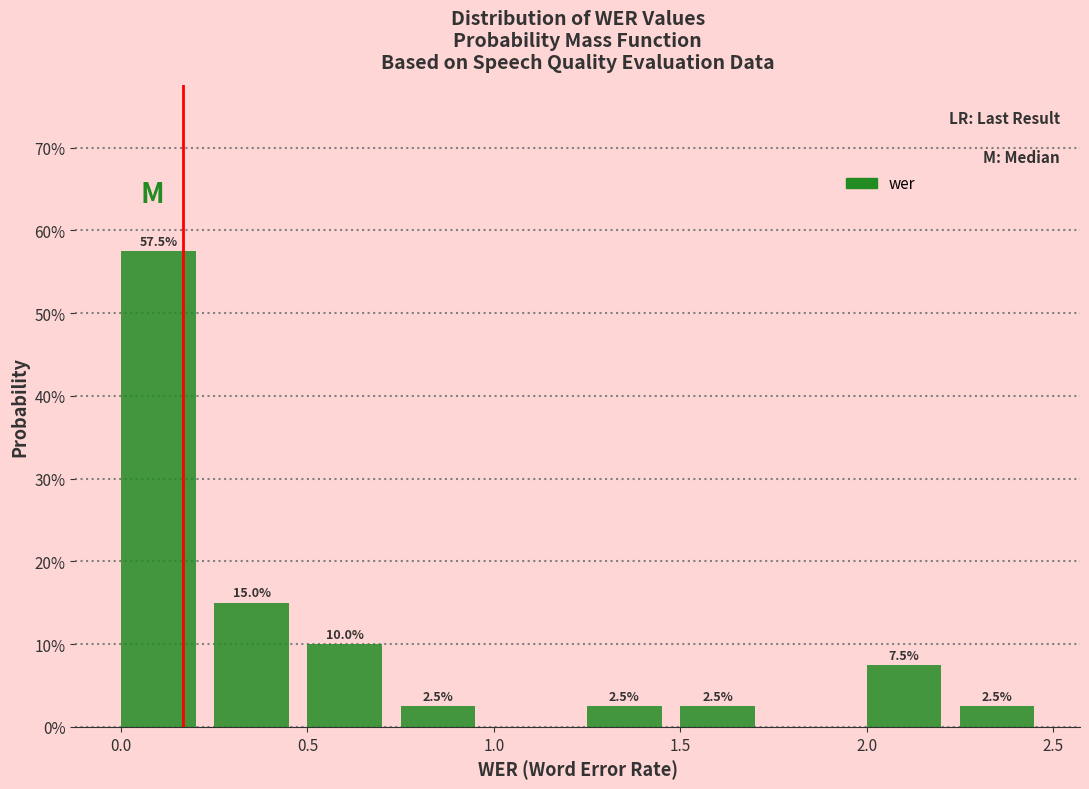

Which range on the x-axis has the tallest bar?

0.00 to 0.25